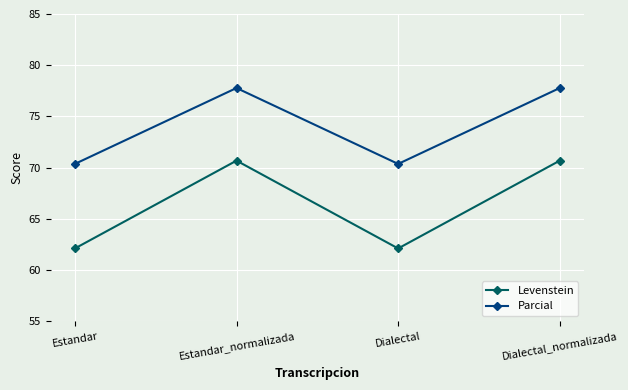

At which label does Levenstein first exceed 70?

Estandar_normalizada